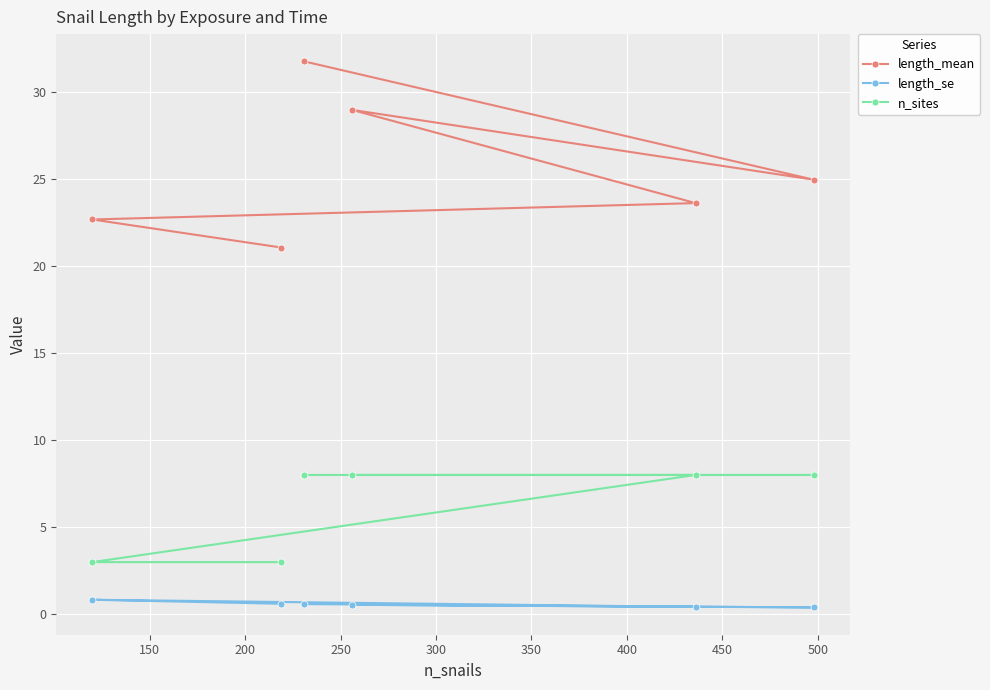

What is the highest value of the n_sites series?

8.0